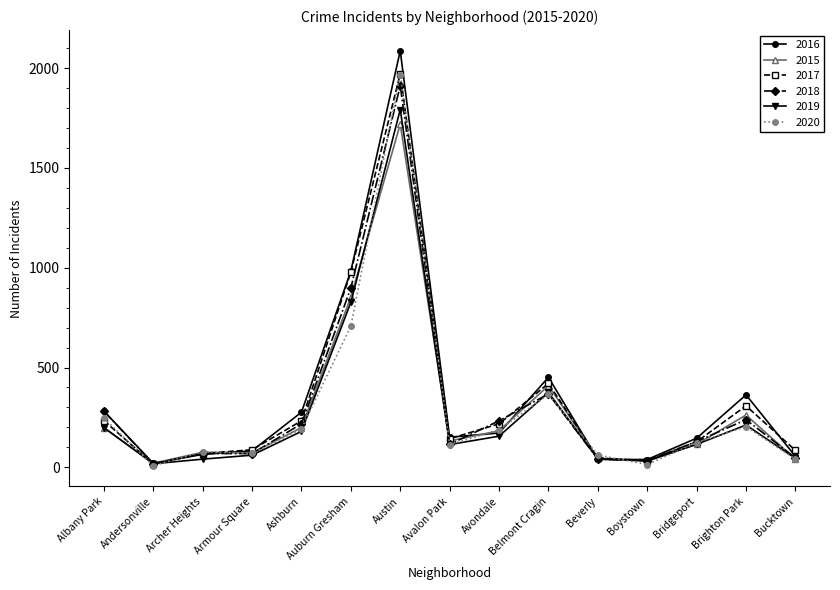

Is this an area chart (filled region under the line)?

No